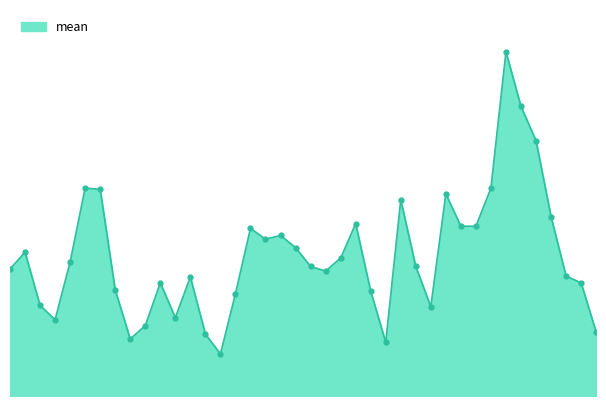

How many lines are shown in the chart?

1